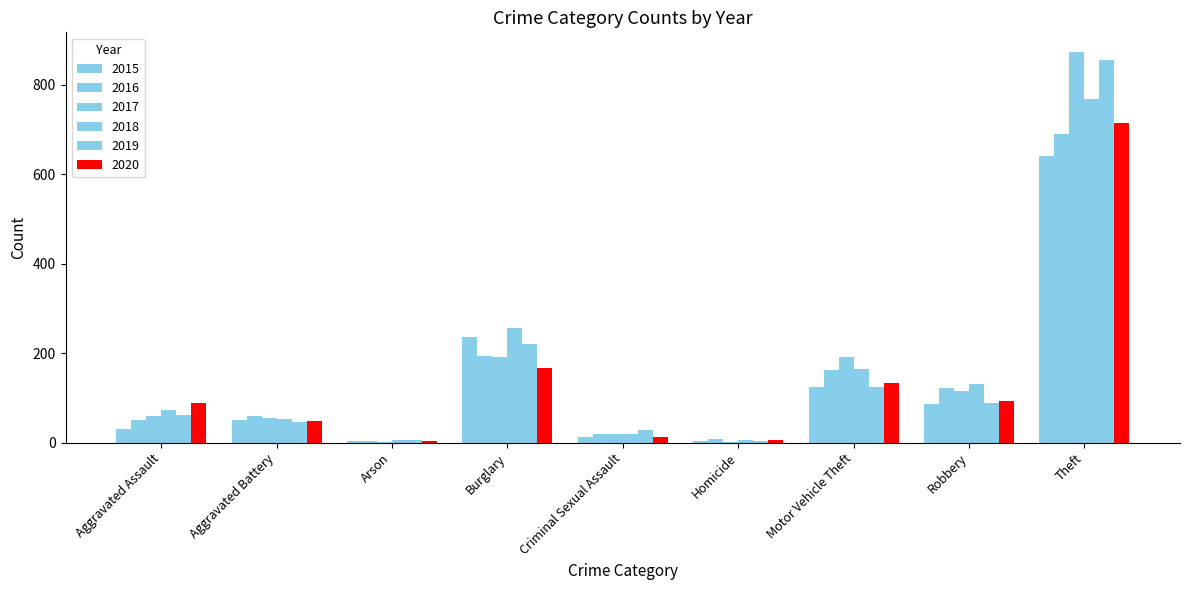

Rank the categories by 2015 value from lowest to highest.

Arson, Homicide, Criminal Sexual Assault, Aggravated Assault, Aggravated Battery, Robbery, Motor Vehicle Theft, Burglary, Theft